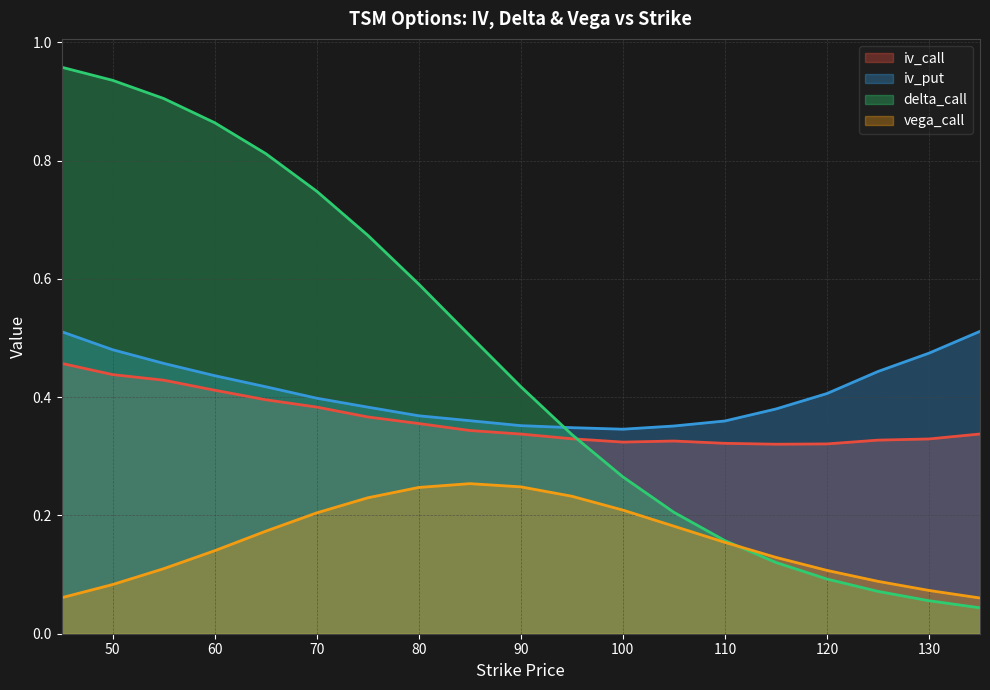

At how many categories does at least one series exceed 0?

19